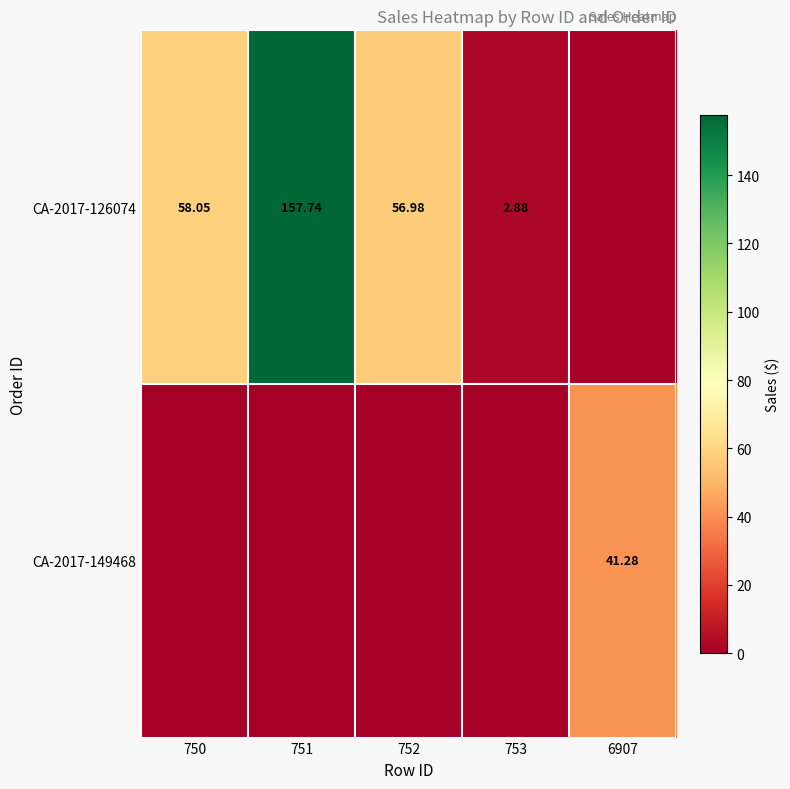

What is the maximum value for CA-2017-126074?

157.7